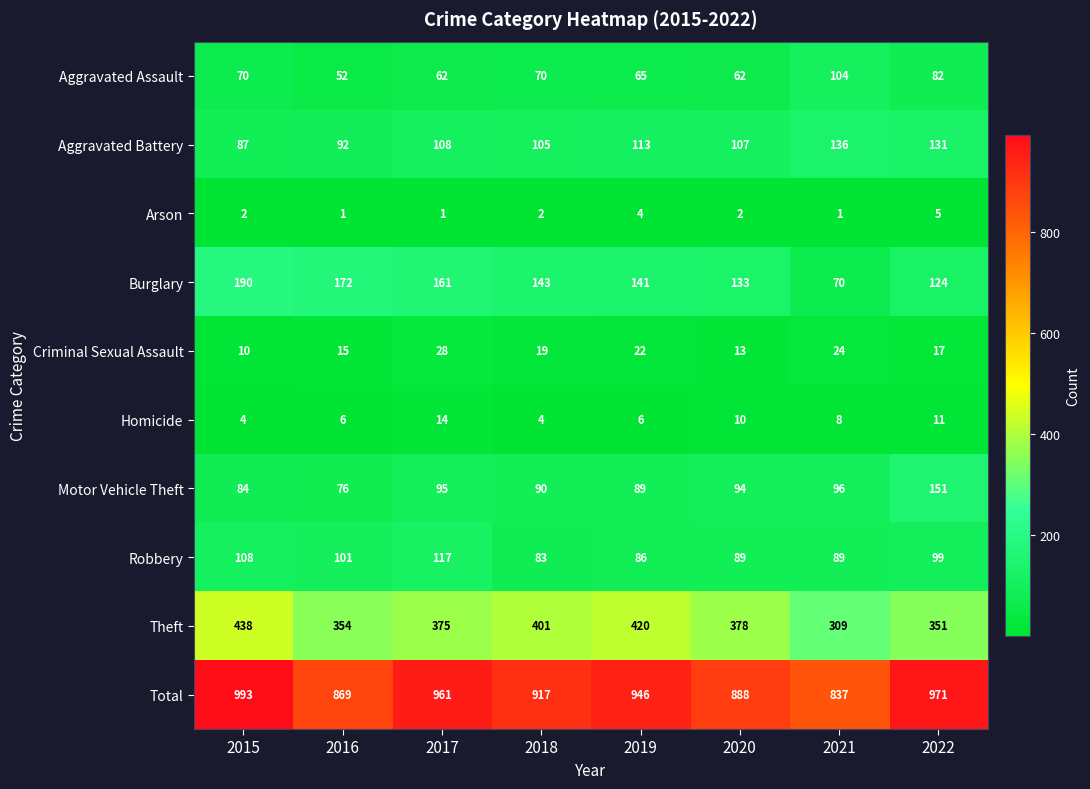

How many values in the Robbery series are below 99?

4